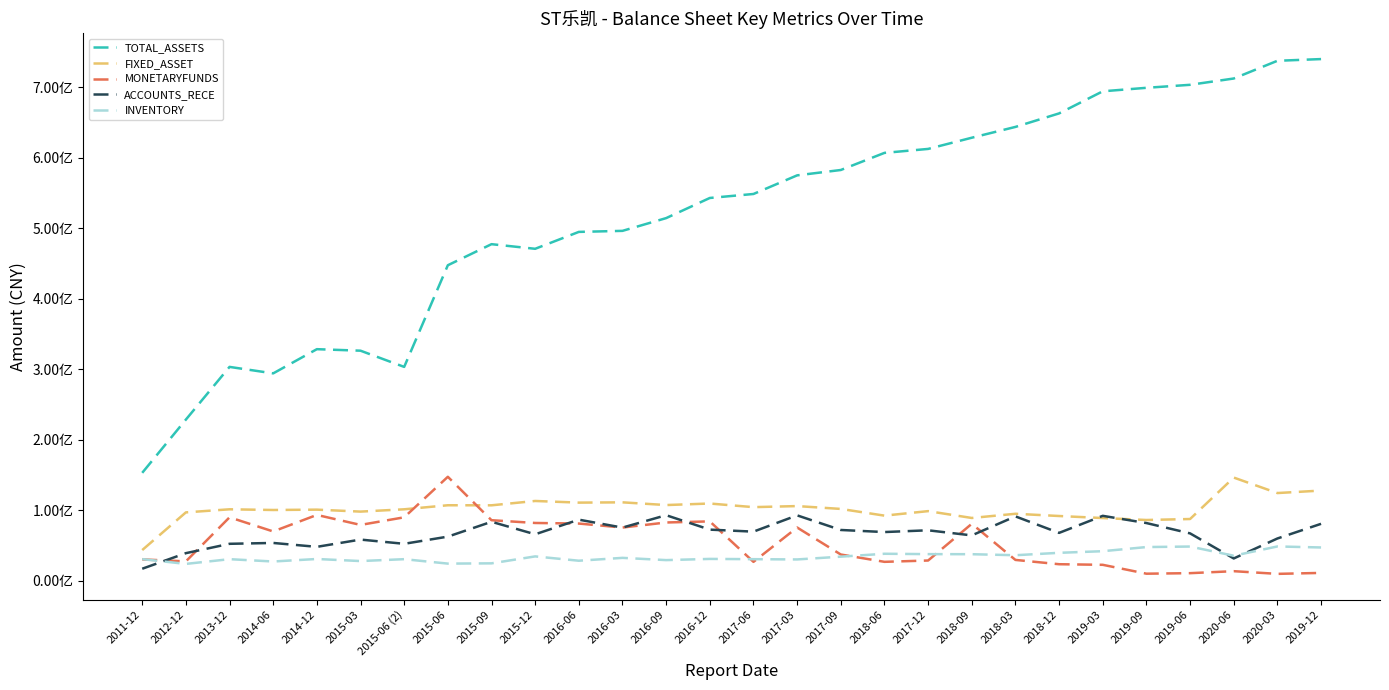

Does the chart display data point markers on the line(s)?

No